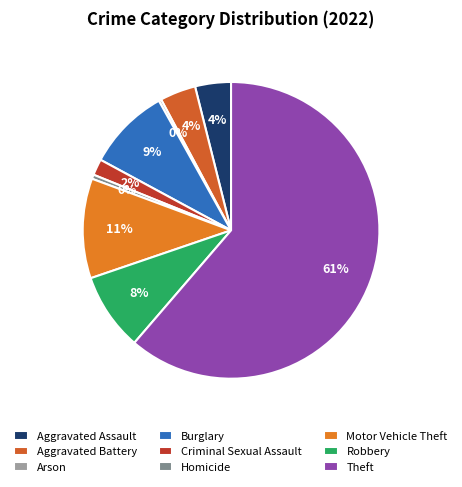

What percentage is the Aggravated Battery slice, to the nearest percent?

4%